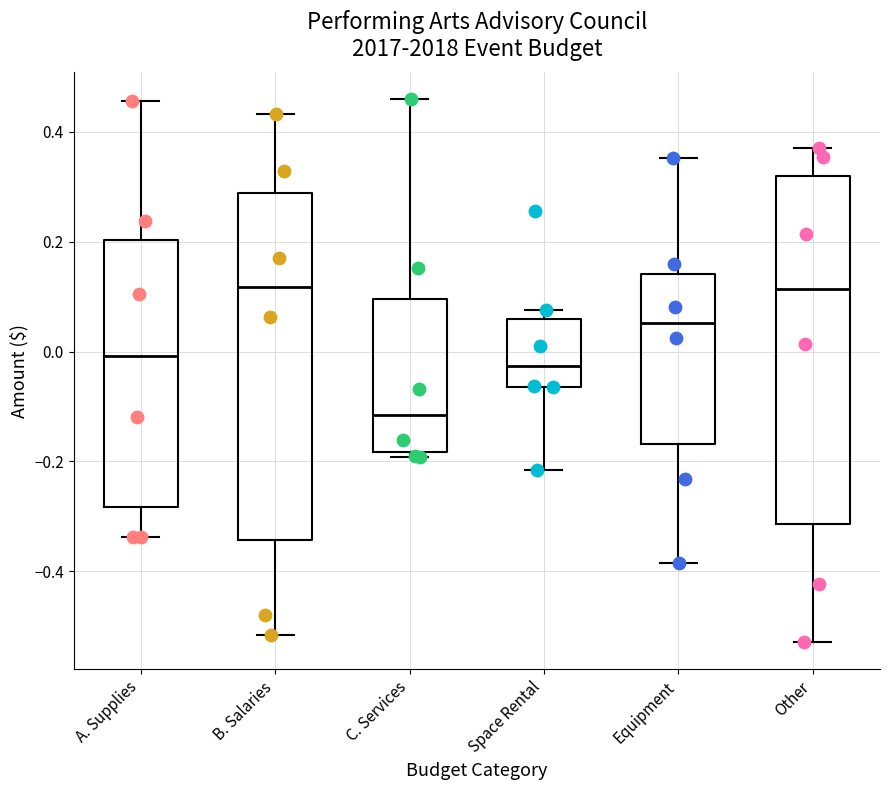

Reading left to right, transcribe this box plot: for each box, give where its median line is, the range the box spans, and where its two whiskers end, as read against the y-axis. The values are not printed on the chart, so give them approximately, as read against the axis.

A. Supplies: median 0.00, box -0.28 to 0.20, whiskers -0.34 to 0.46
B. Salaries: median 0.12, box -0.34 to 0.28, whiskers -0.52 to 0.44
C. Services: median -0.12, box -0.18 to 0.10, whiskers -0.20 to 0.46
Space Rental: median -0.02, box -0.06 to 0.06, whiskers -0.22 to 0.08
Equipment: median 0.06, box -0.16 to 0.14, whiskers -0.38 to 0.36
Other: median 0.12, box -0.32 to 0.32, whiskers -0.52 to 0.38